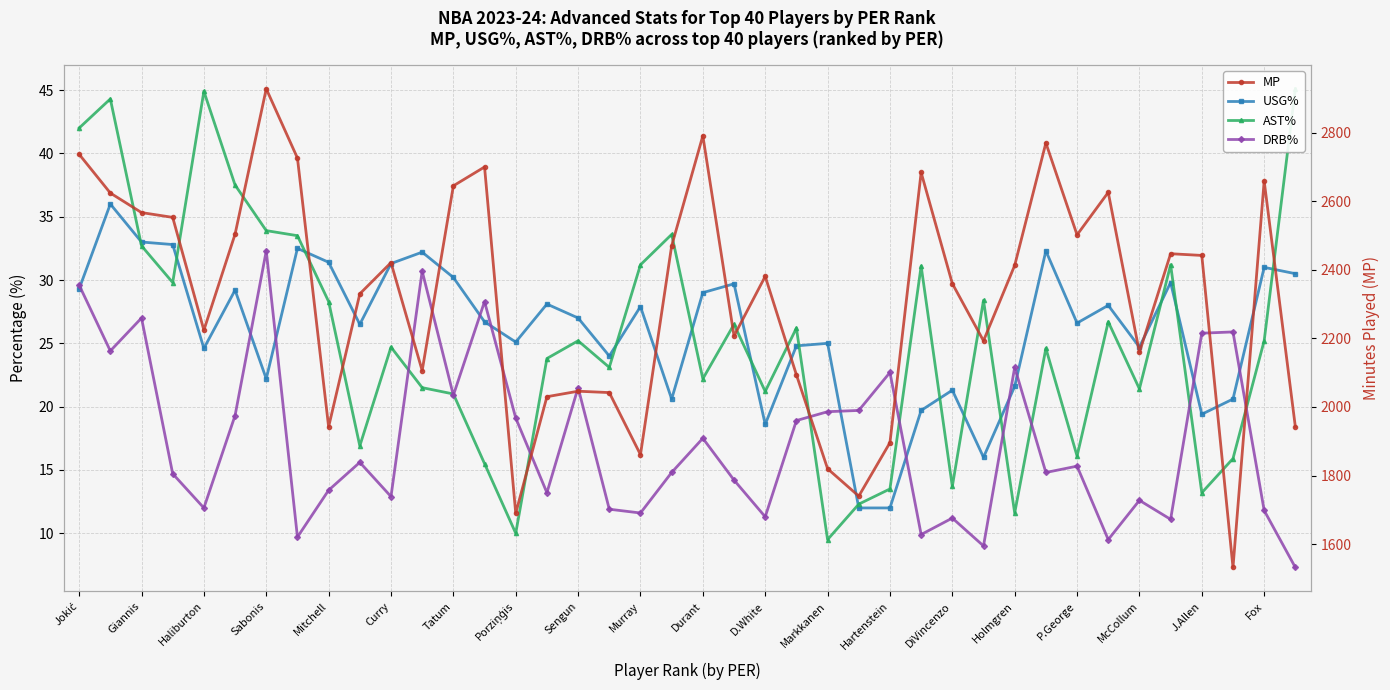

The value of AST% at Mitchell is 18.1. True or false?

False